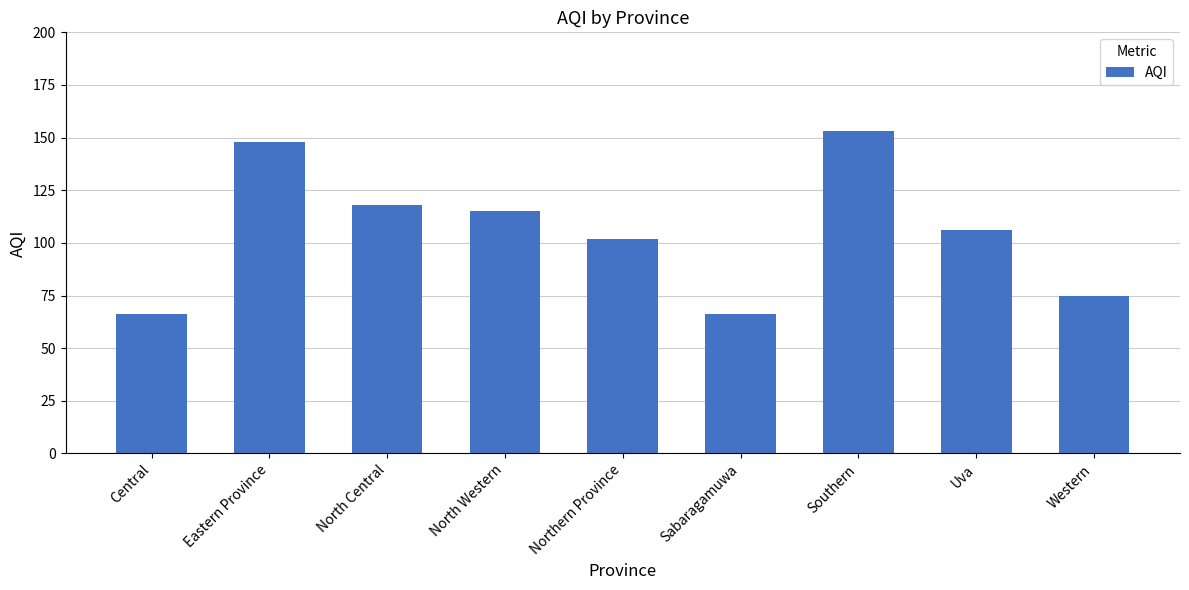

How many series are shown in this chart?

1